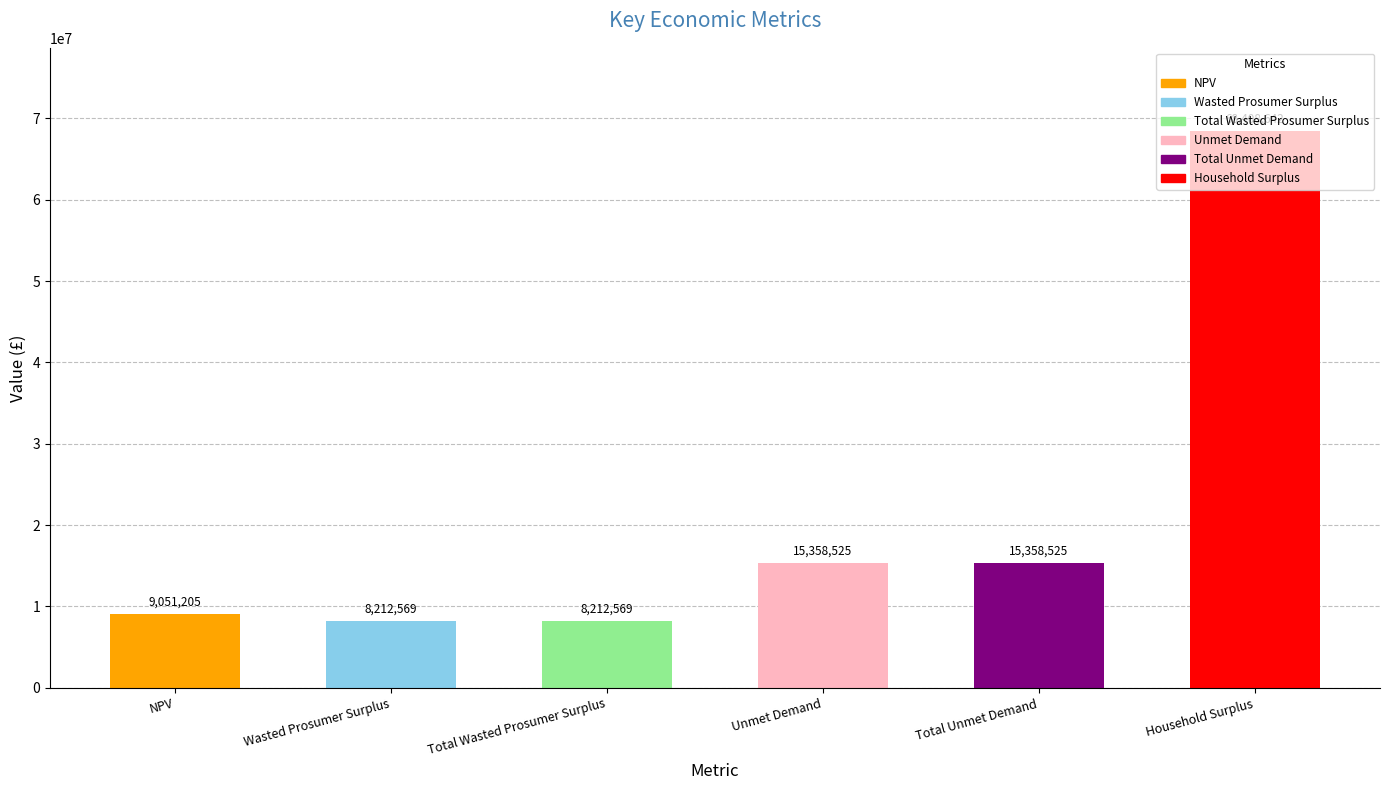

What is the minimum value shown in the chart?

8212569.0